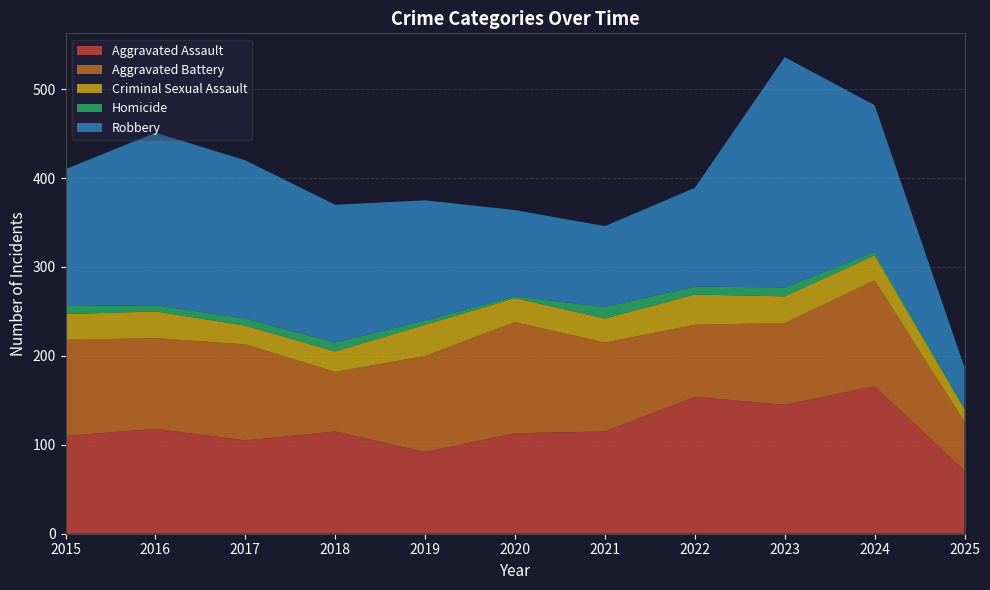

Reading left to right, what are all the values shown in this chart?

Aggravated Assault: 110	118	105	115	92	113	115	154	145	166	71
Aggravated Battery: 108	102	108	67	108	125	100	81	92	119	55
Criminal Sexual Assault: 29	30	21	23	35	27	27	34	30	28	14
Homicide: 9	7	8	10	5	2	13	9	10	4	2
Robbery: 154	194	178	155	135	97	91	111	259	165	45